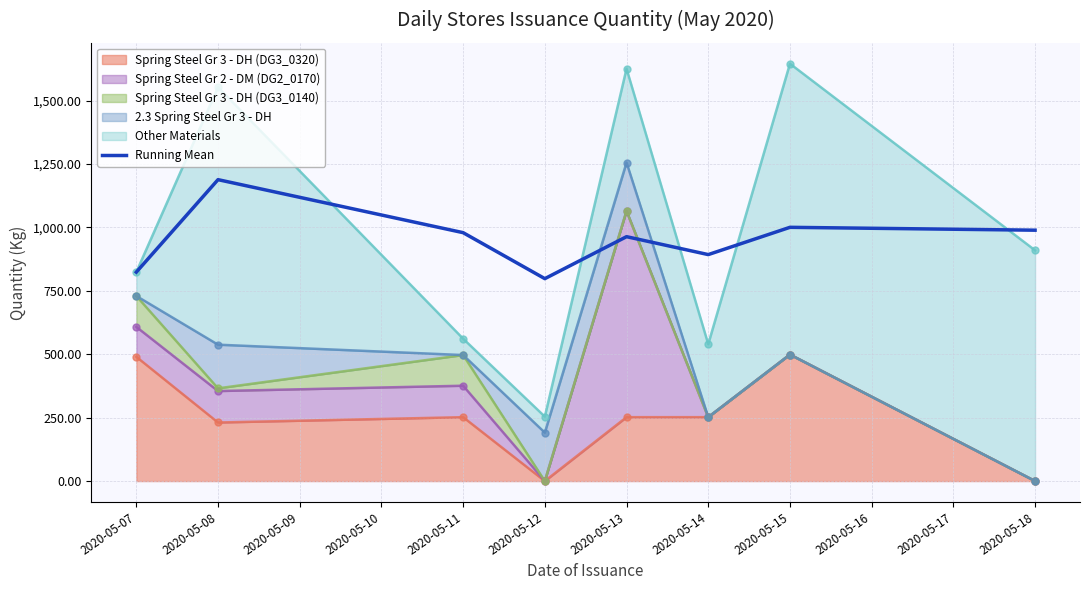

What is the ratio of the value at 2020-05-14 to the value at 2020-05-11?

0.9